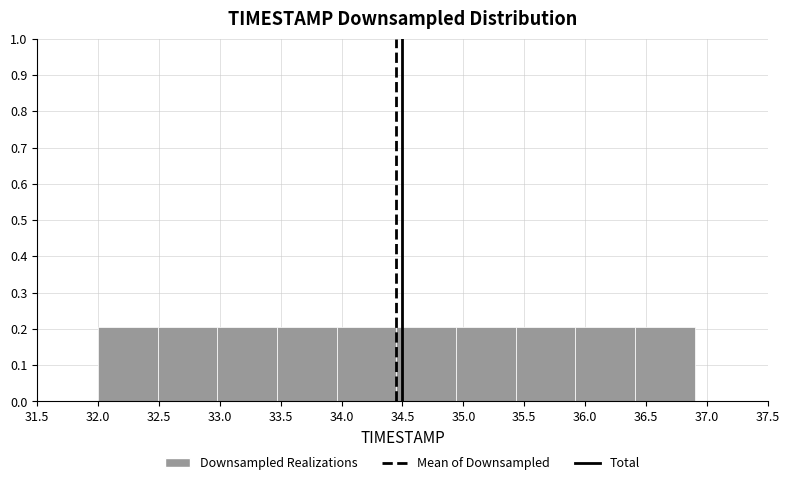

What is the height of the bar covering 34.45 to 34.94 on the x-axis? Neither the bar edges nor the heights are printed on the chart, so give them approximately, as read against the axes.

0.2